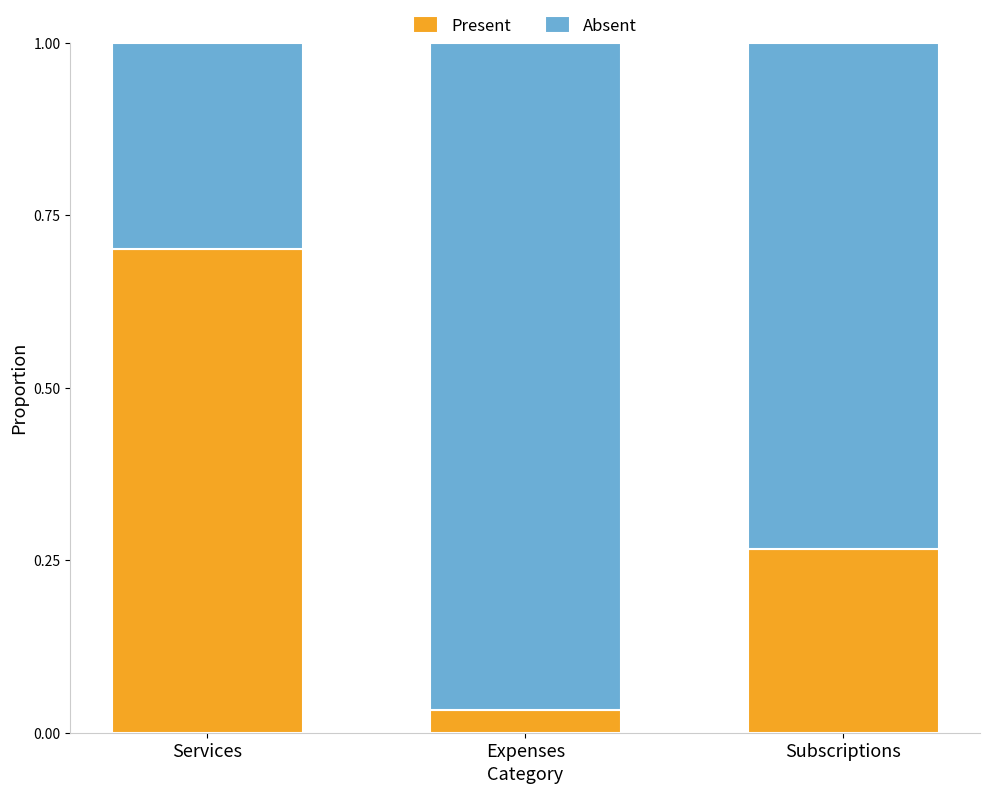

Rank the categories by Present value from highest to lowest.

Services, Subscriptions, Expenses